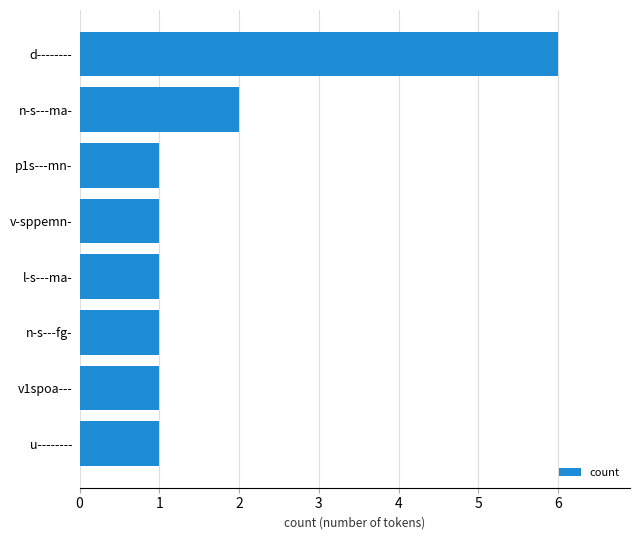

At which label is the value closest to 3?

n-s---ma-